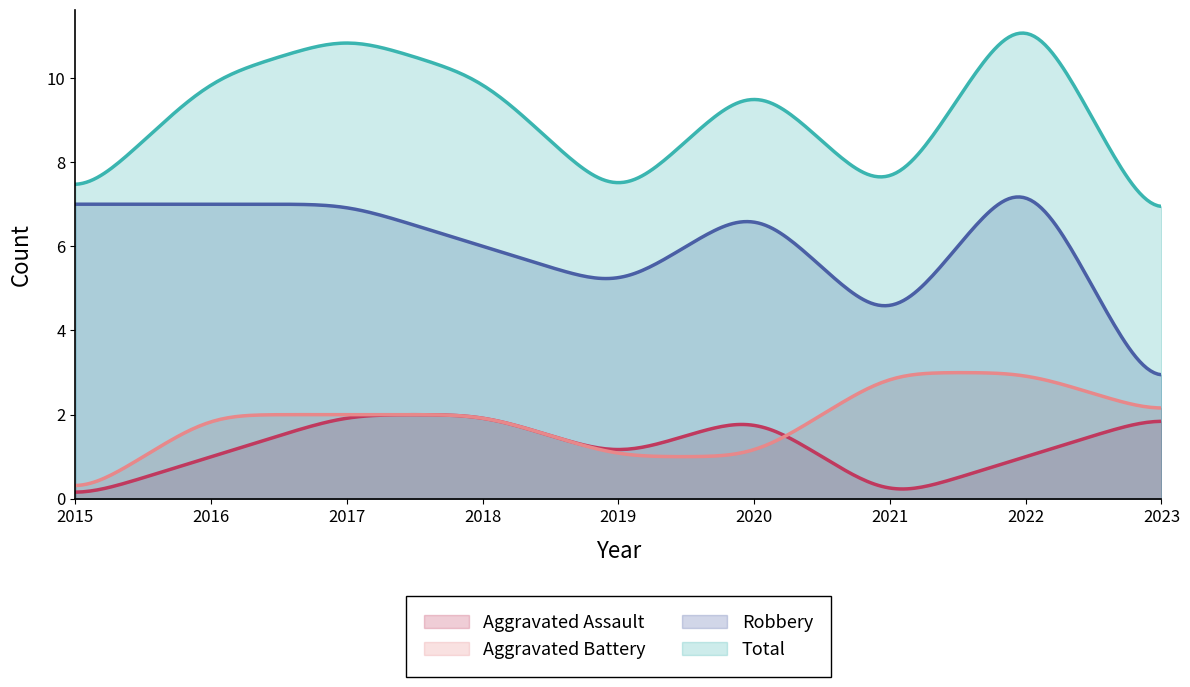

How many lines are shown in the chart?

4